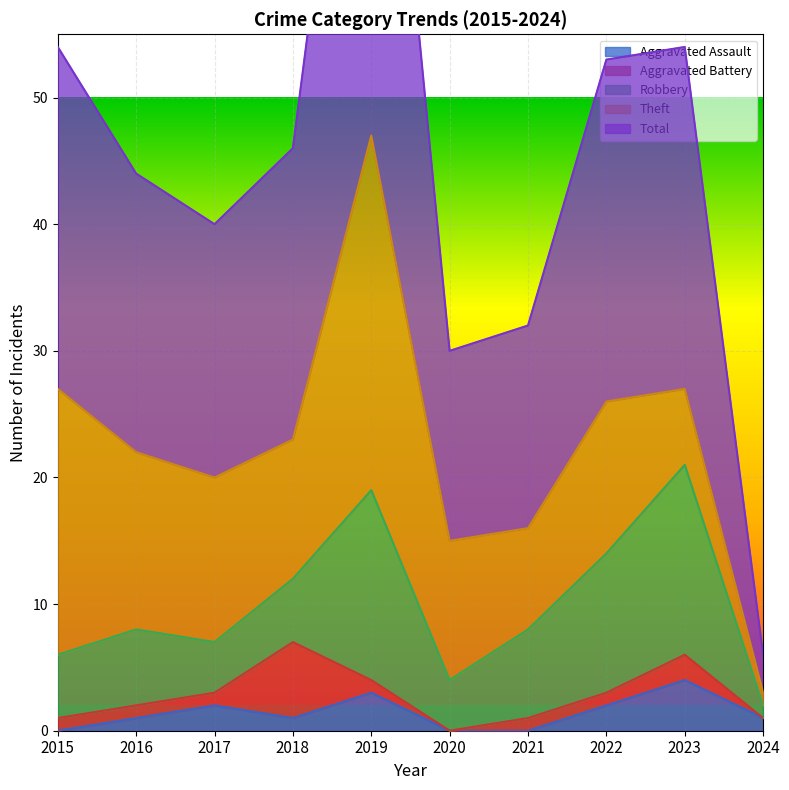

Between 2023 and 2022, which is larger?

2023